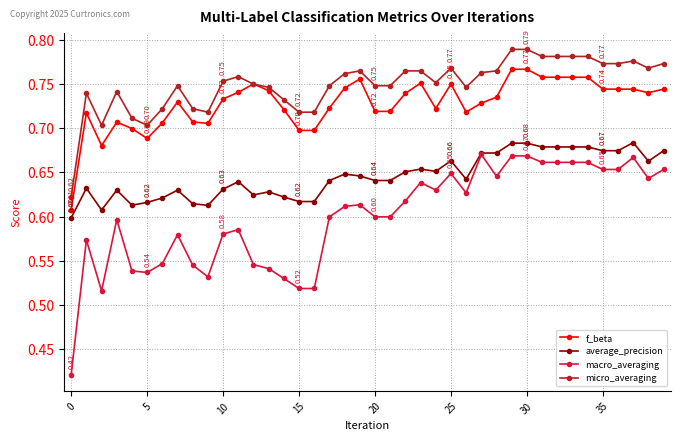

Which series has the largest total across all categories?

micro_averaging